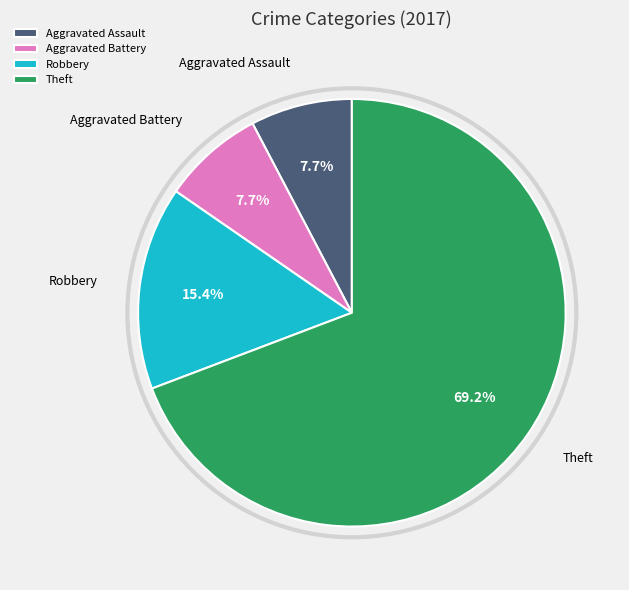

To the nearest percent, what percentage of the pie is Aggravated Assault?

8%